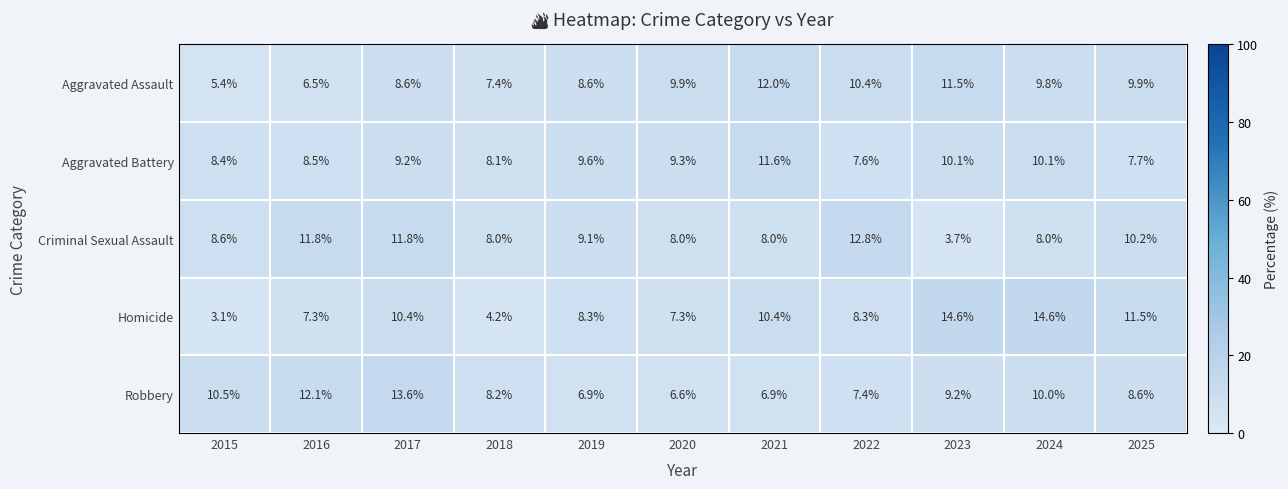

Which series has the widest spread of values?

Homicide